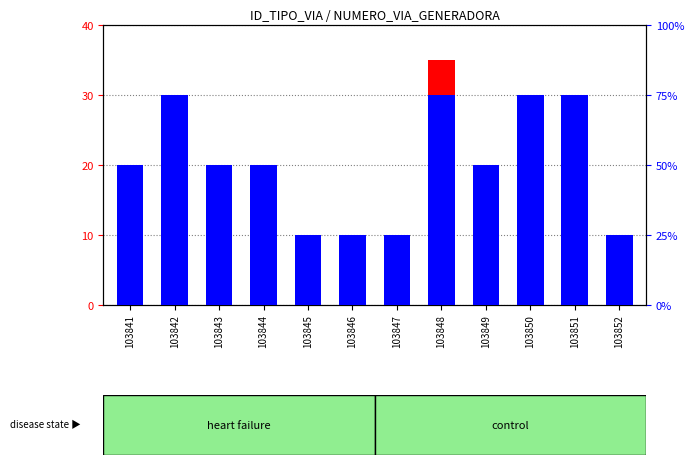

Between 103841 and 103846, which is larger?

103841